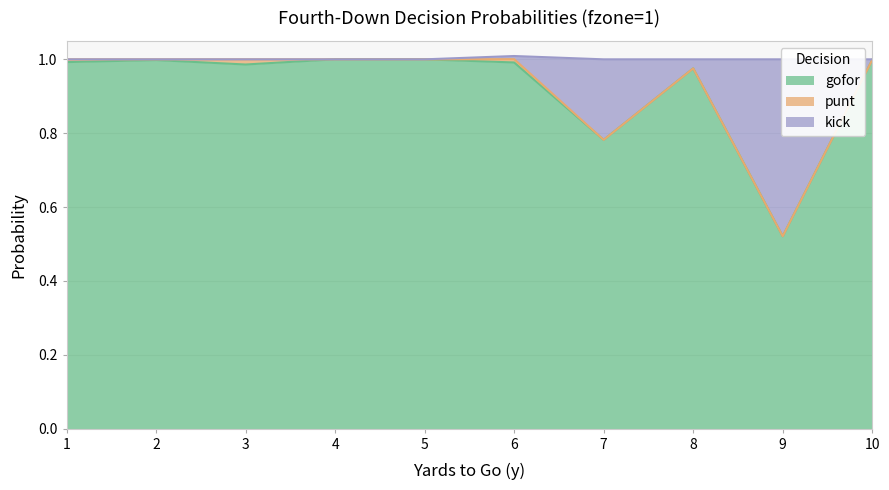

The gofor series shows 1.5 at 6. True or false?

False